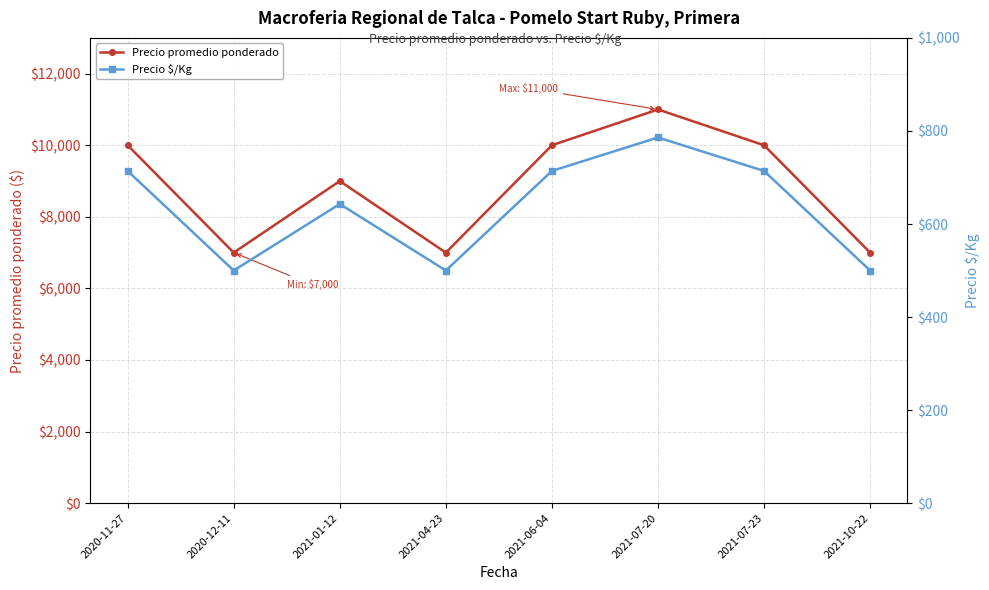

What position from the left is 2021-01-12?

3